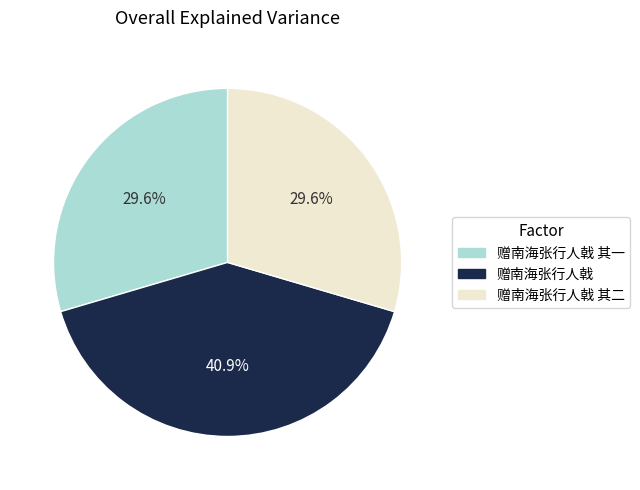

Does any single category account for the majority?

No